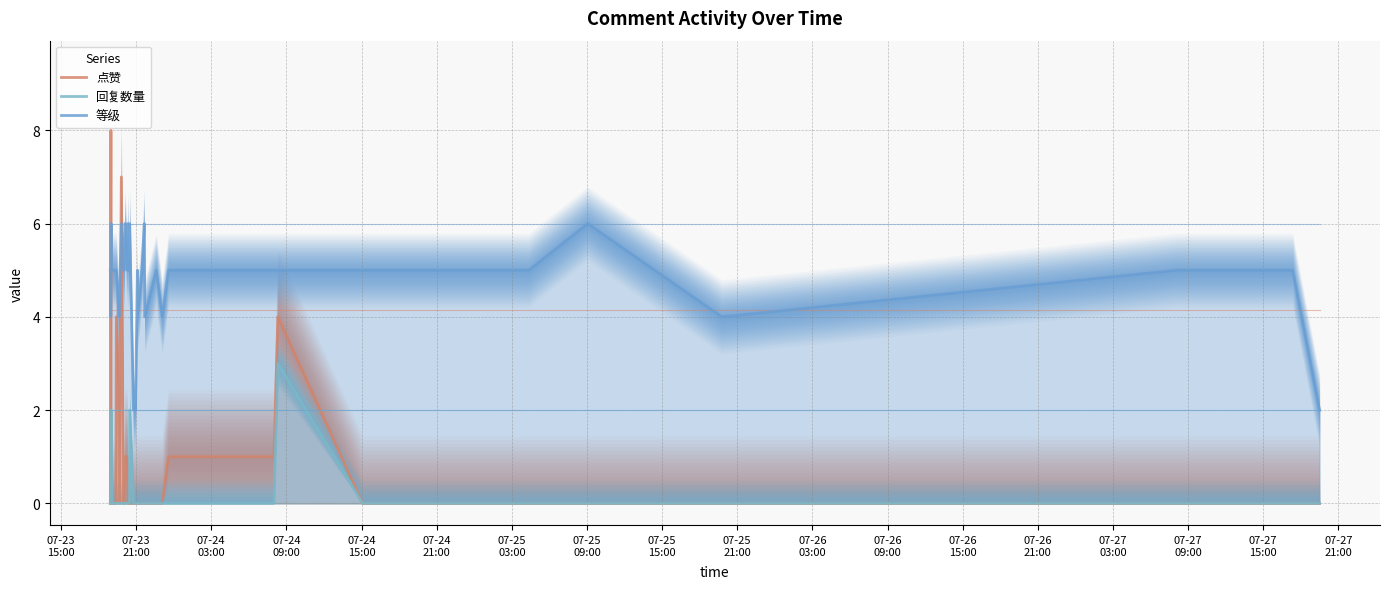

Reading right to left, extract all data points from this chart.

点赞: 0	0	0	0	0	0	0	4	1	1	0	0	0	0	0	0	0	0	0	0	0	0	0	1	1	0	0	7	0	2	4	0	0	0	0	0	8	1	0	0
回复数量: 0	0	0	0	0	0	0	3	0	0	0	0	0	0	0	0	0	0	0	2	0	0	0	0	0	0	0	0	0	0	0	0	0	0	2	0	0	0	0	0
等级: 2	5	5	4	6	5	5	5	5	5	4	5	4	6	5	4	5	2	2	6	5	5	6	5	6	5	5	6	4	4	5	5	5	5	6	5	4	4	5	5